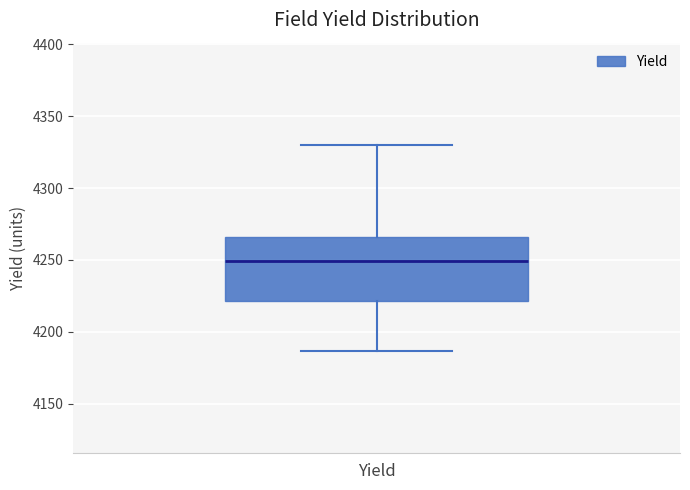

Read this box plot against the y-axis: the position of the median line, the range covered by the box, and the ends of both whiskers. The values are not printed on the chart, so give them approximately, as read against the axis.

median 4250, box 4220 to 4265, whiskers 4185 to 4330